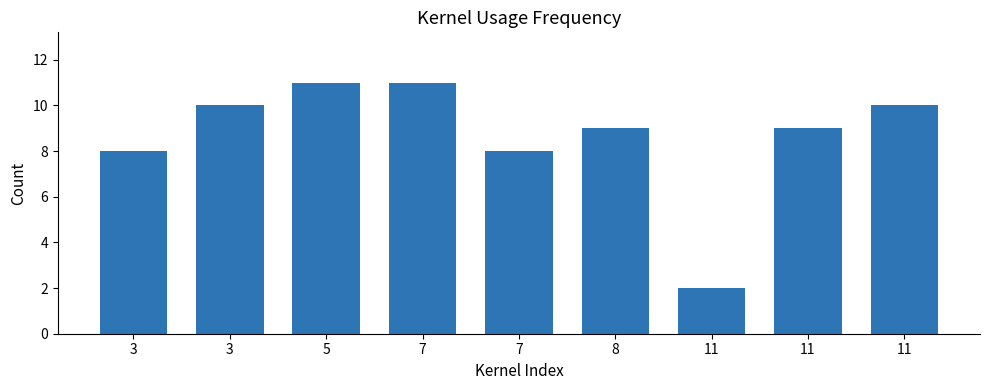

Count the number of categories in the chart.

9